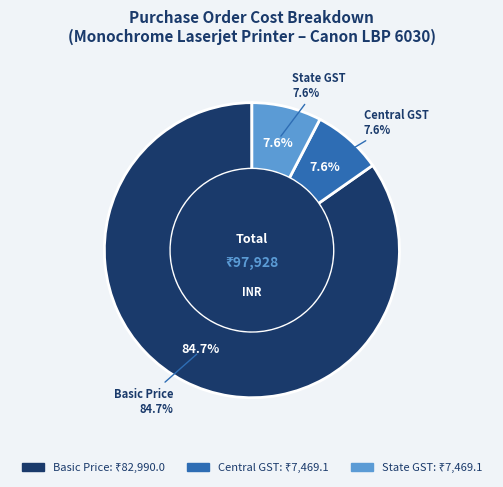

To the nearest percent, what portion does Basic Price represent?

85%